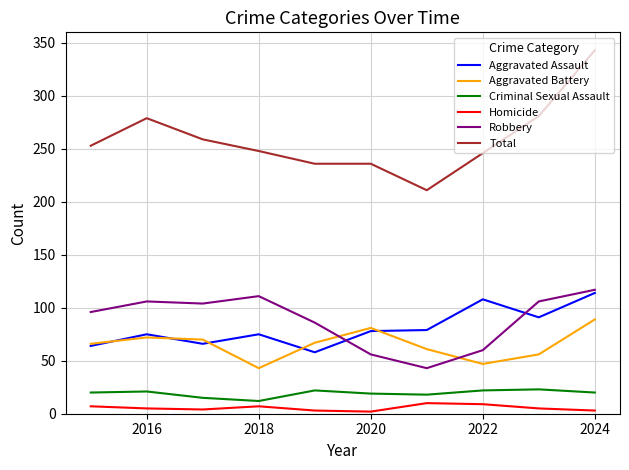

Which series has the largest total across all categories?

Total